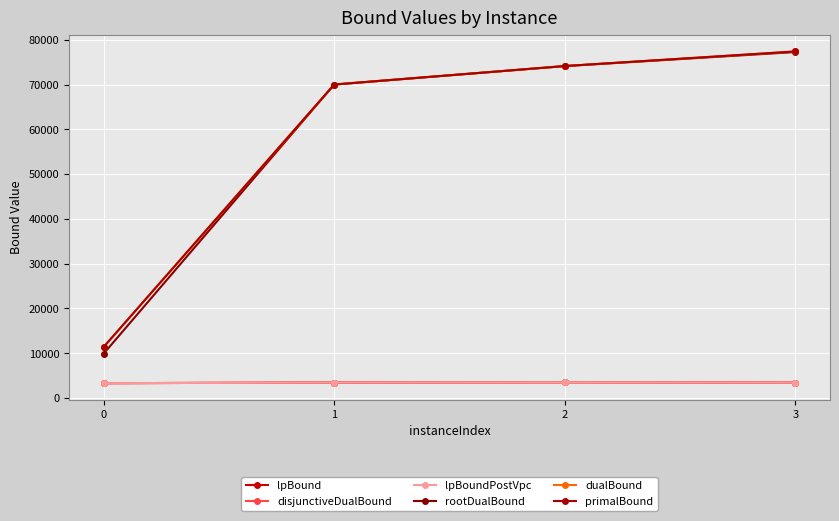

What is the sum of the disjunctiveDualBound values at 0 and 3?

6773.9